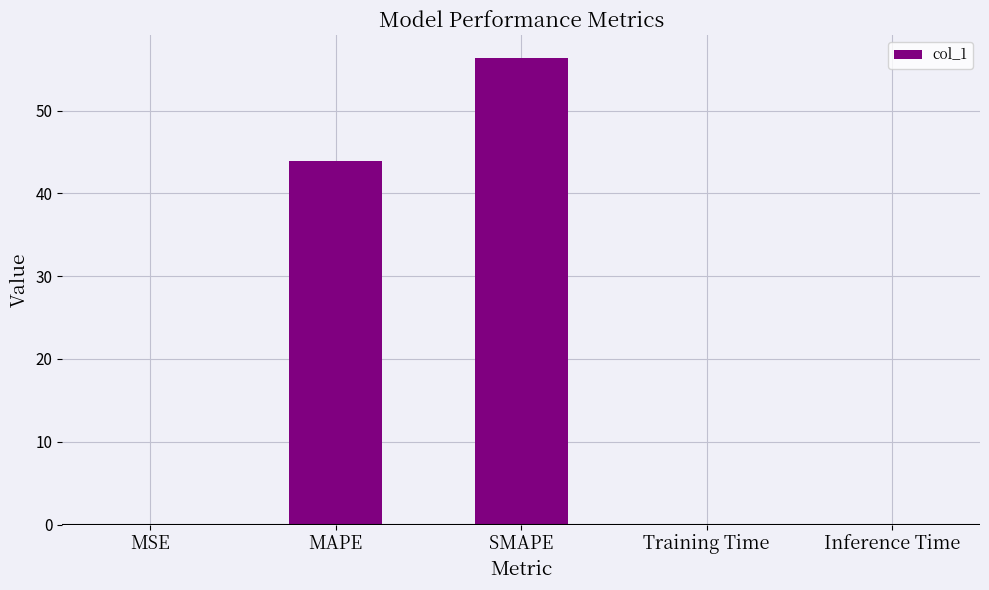

The value at SMAPE is 56.3. True or false?

True